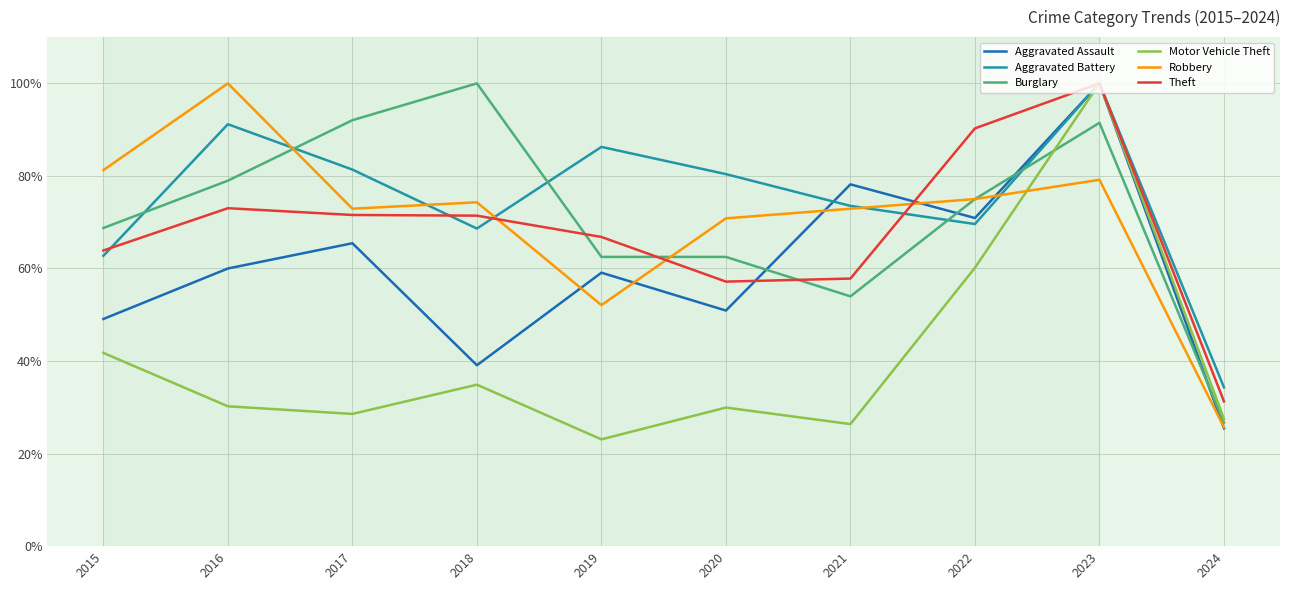

At which category is the sum across all series the highest?

2023